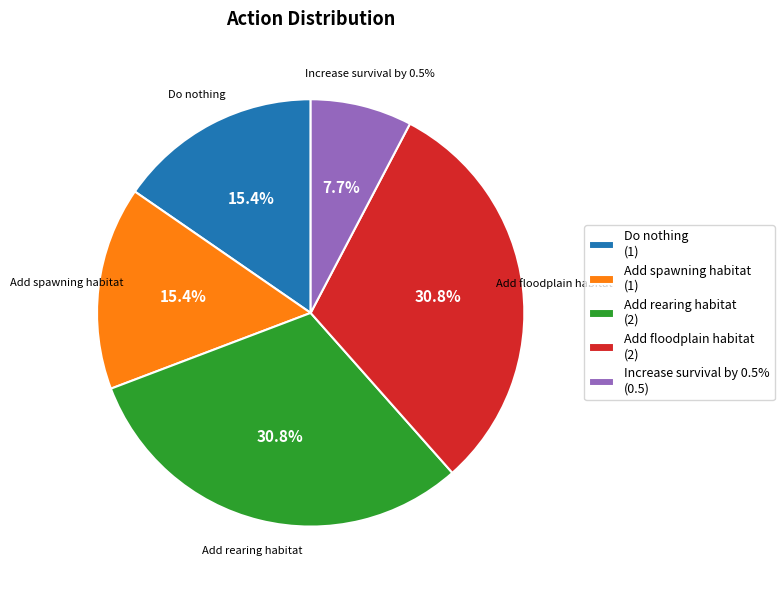

How many slices are in this pie chart?

5